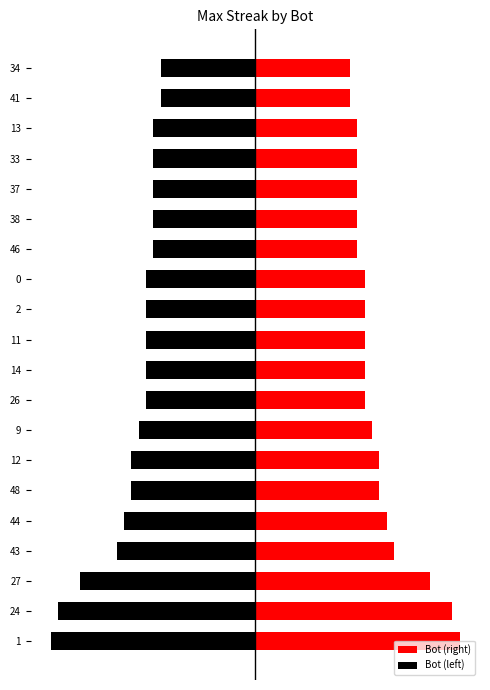

Which series has the largest range (max minus min)?

Bot (right)